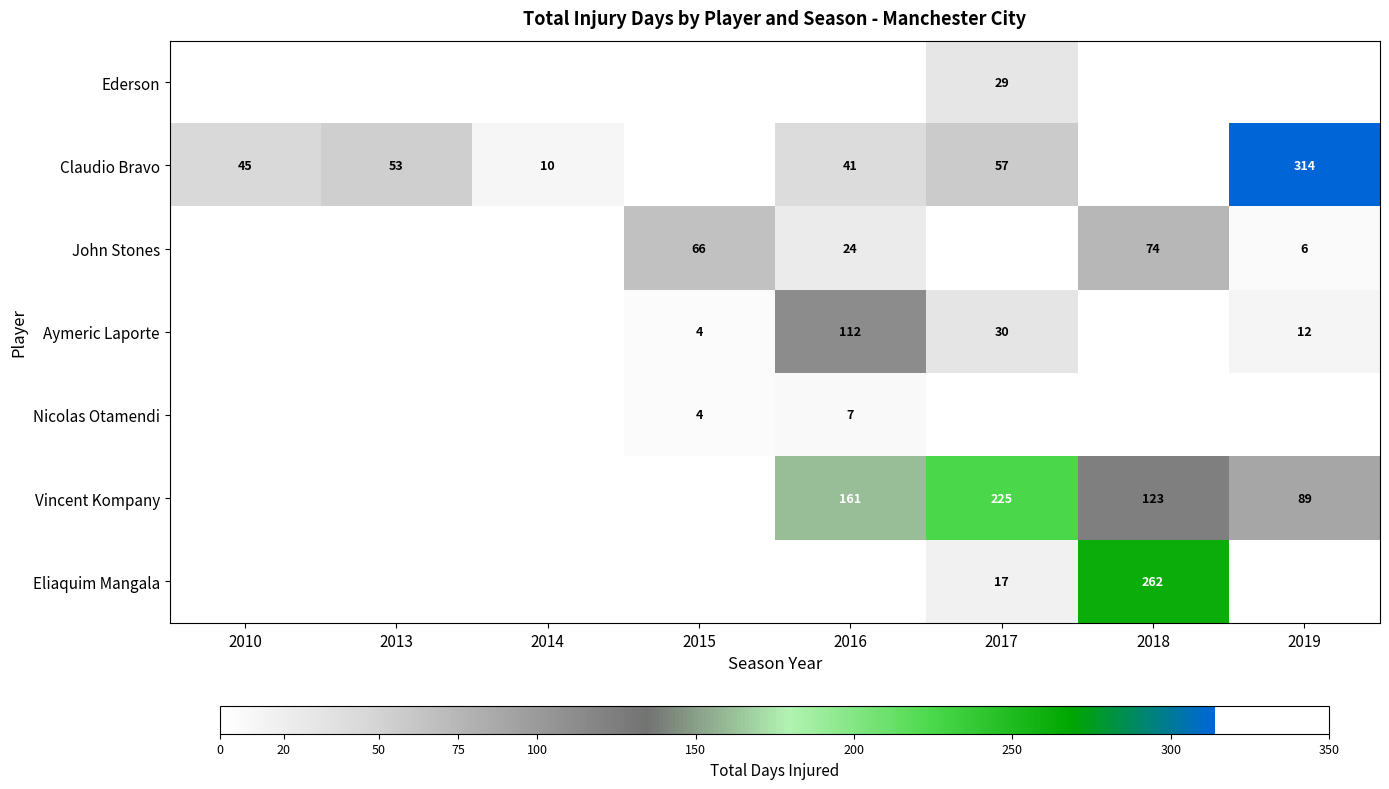

What is the spread (max minus min) of values at 2013?

53